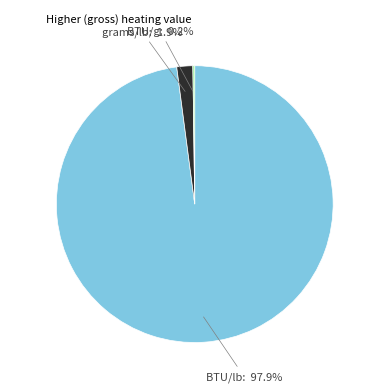

Is there a majority slice in this chart?

Yes